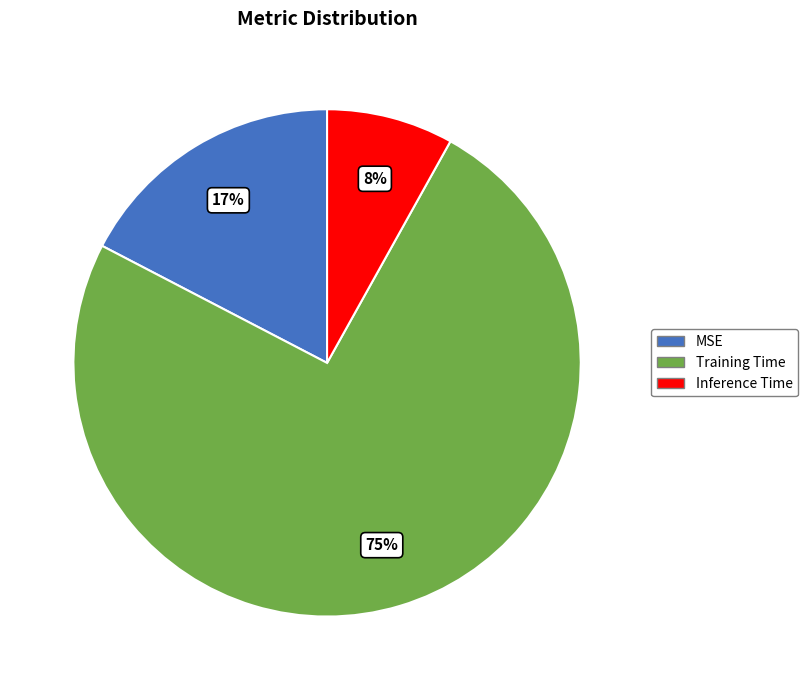

True or false: Inference Time accounts for 1% of the total.

False